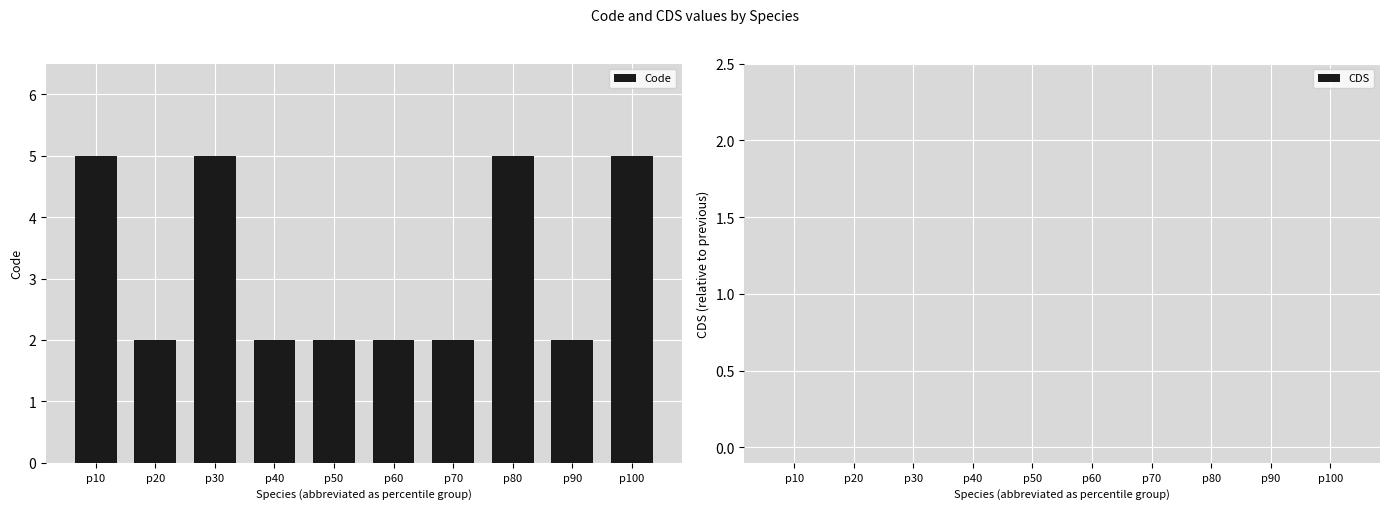

What is the maximum value shown in the chart?

5